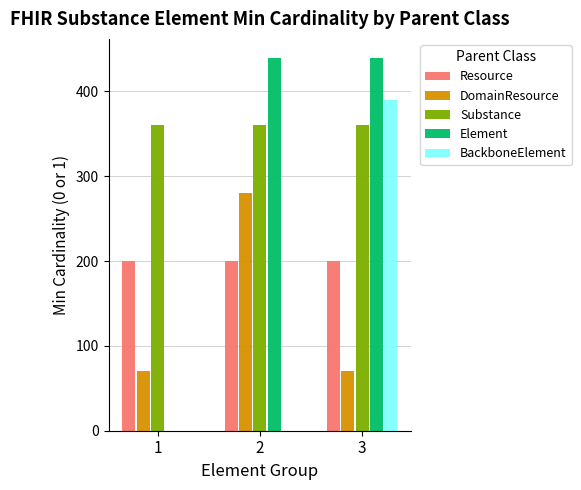

How many distinct data groups are displayed?

5